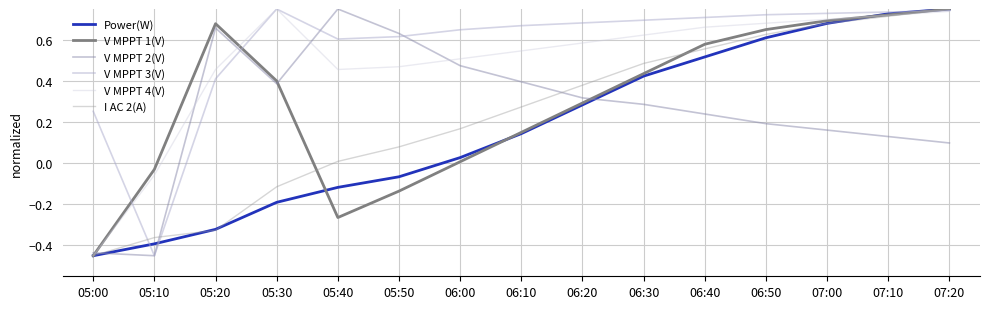

What are all the series names shown in the legend?

Power(W), V MPPT 1(V), V MPPT 2(V), V MPPT 3(V), V MPPT 4(V), I AC 2(A)